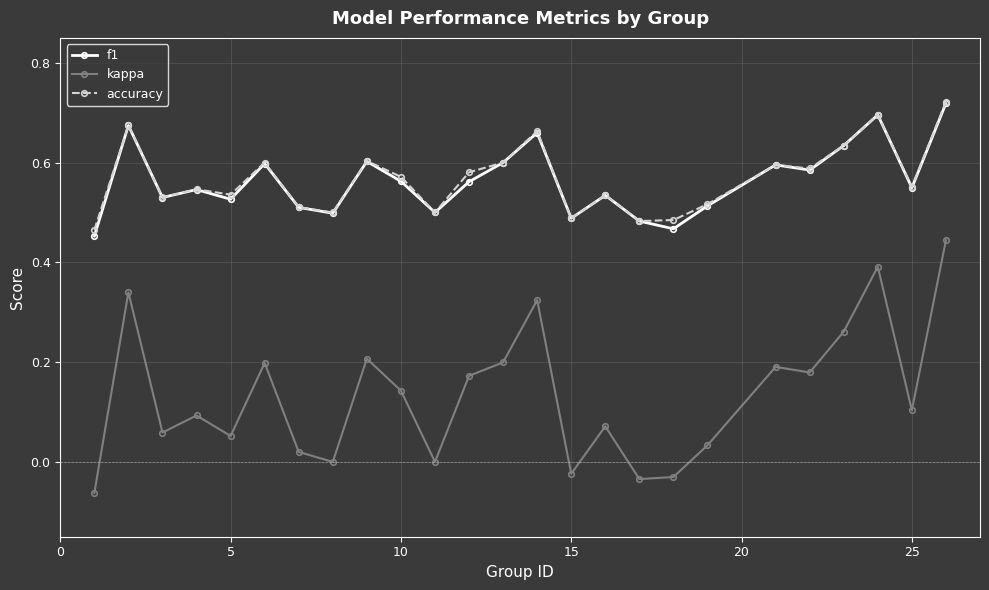

How many interior local peaks does the f1 series have?

8